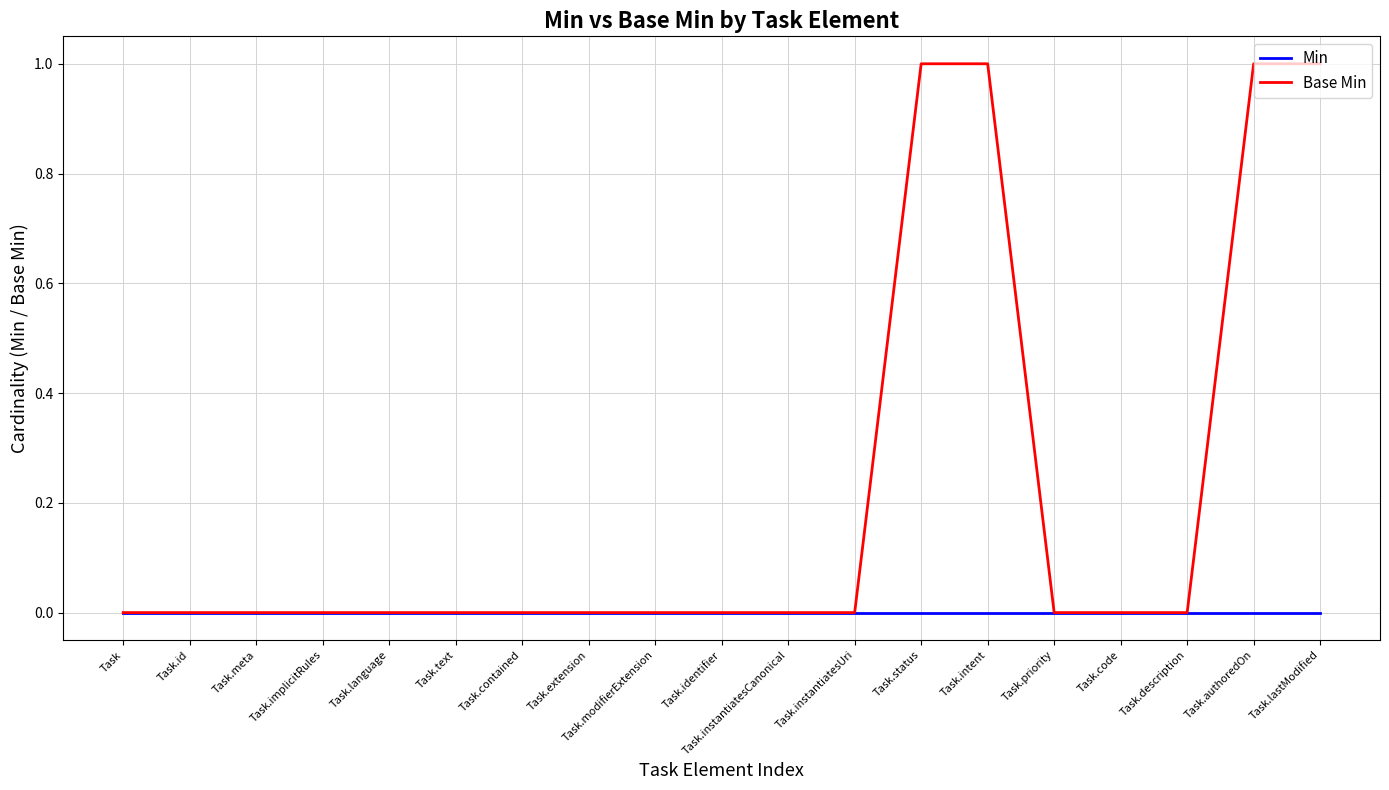

Which series has the widest spread of values?

Base Min